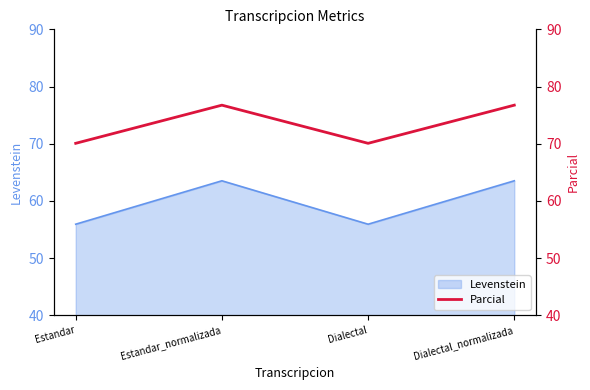

Count the number of categories in the chart.

4